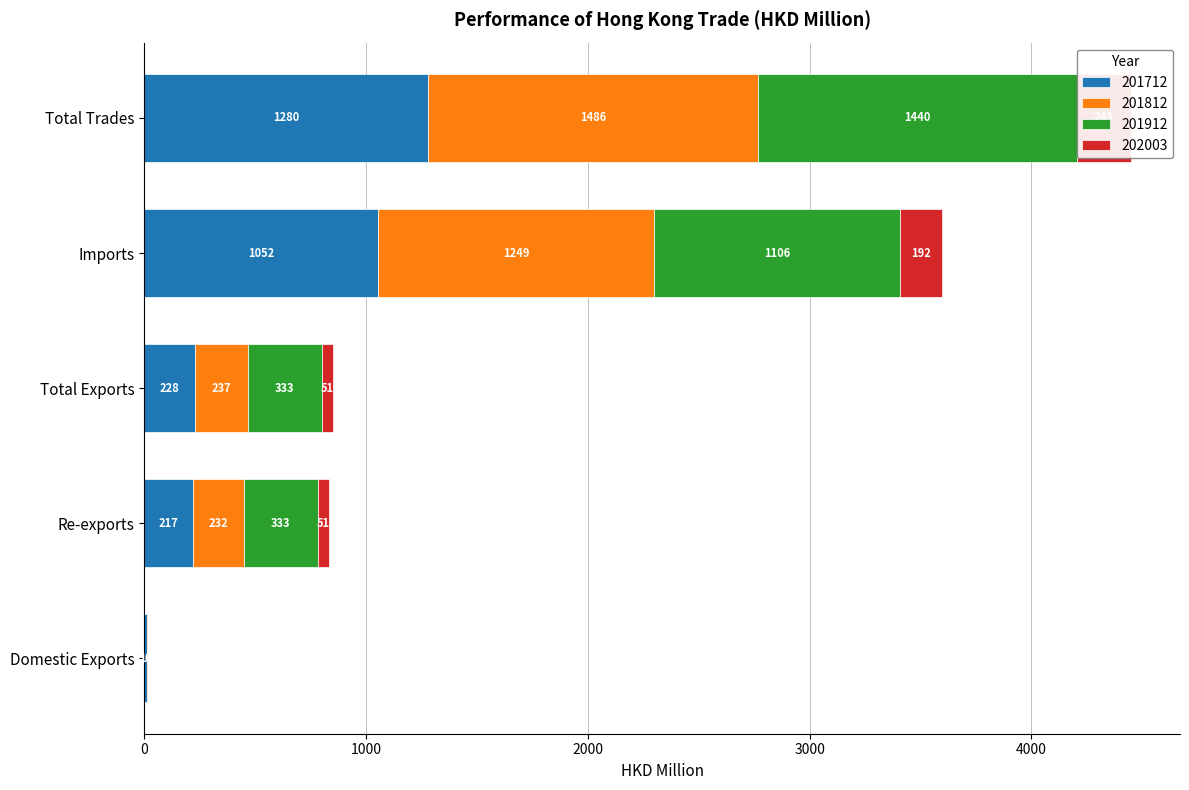

Reading left to right, transcribe all the data shown in this chart.

201712: Domestic Exports=11.3	Re-exports=217.1	Total Exports=228.5	Imports=1051.5	Total Trades=1280.0
201812: Domestic Exports=5.9	Re-exports=231.5	Total Exports=237.5	Imports=1248.6	Total Trades=1486.1
201912: Domestic Exports=0.5	Re-exports=332.5	Total Exports=333.1	Imports=1106.4	Total Trades=1439.5
202003: Domestic Exports=0.0	Re-exports=50.6	Total Exports=50.6	Imports=191.9	Total Trades=242.5